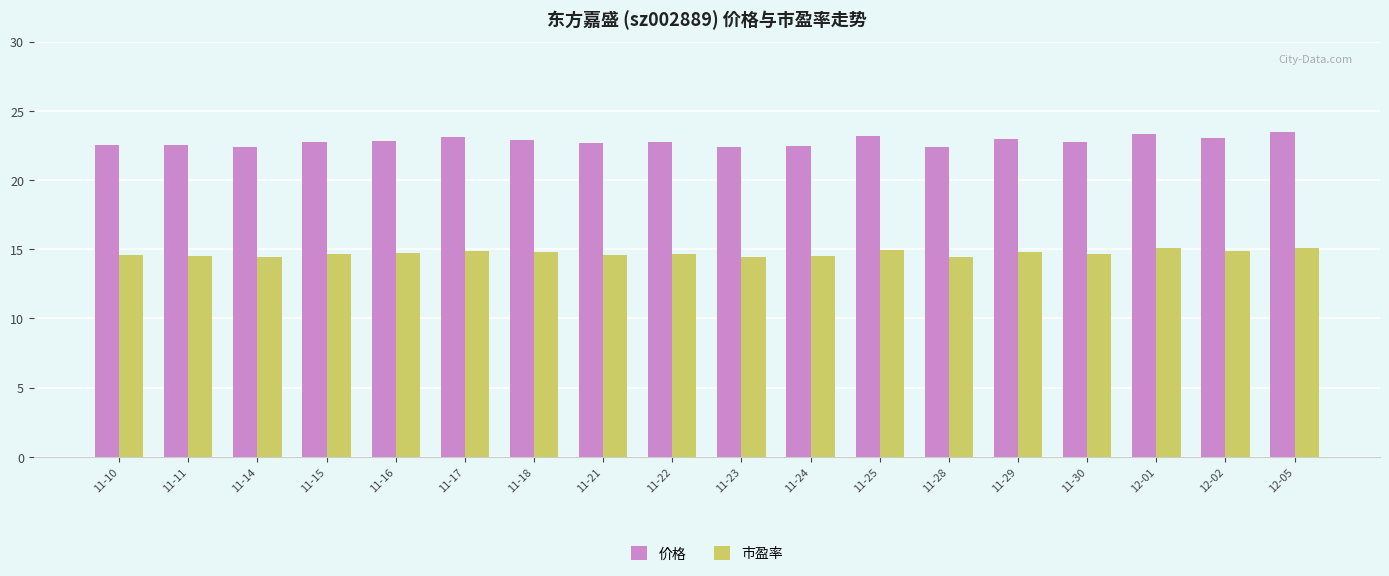

Which series has the largest range (max minus min)?

价格